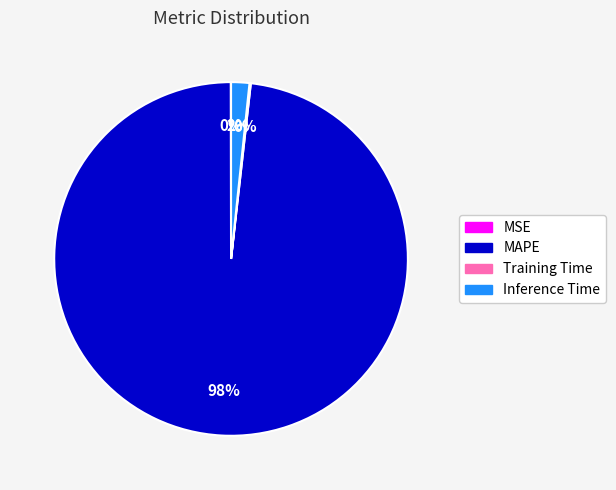

Which has a higher value, MAPE or Inference Time?

MAPE